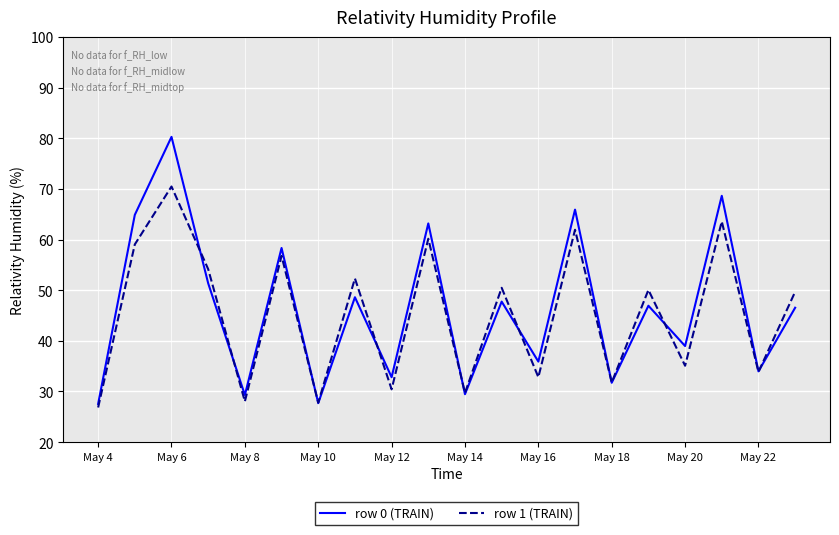

List the series in order of their overall mean, highest first.

row 0 (TRAIN), row 1 (TRAIN)